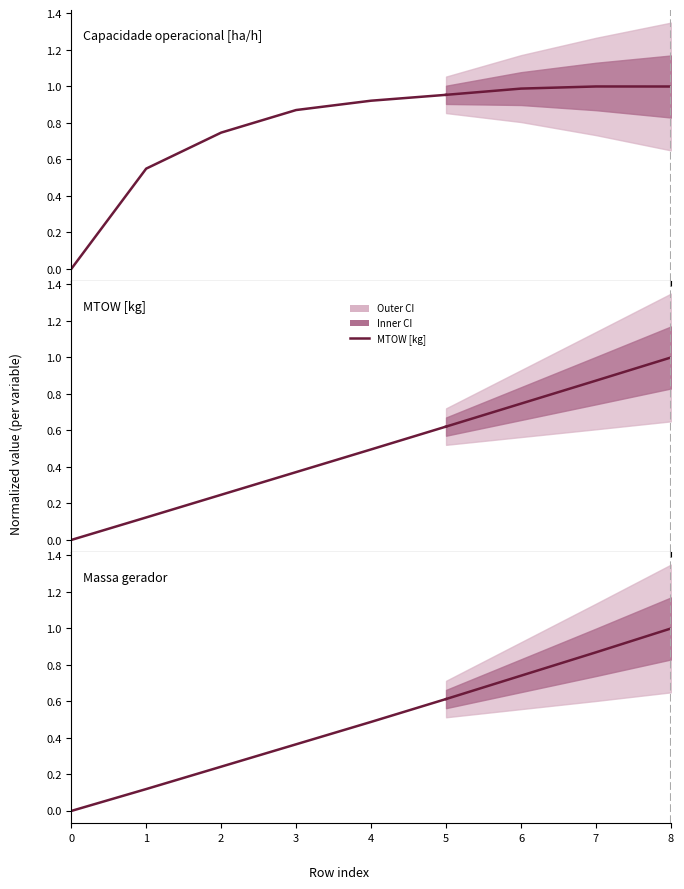

What is the value of the MTOW [kg] point at the 4th from the left?

0.4